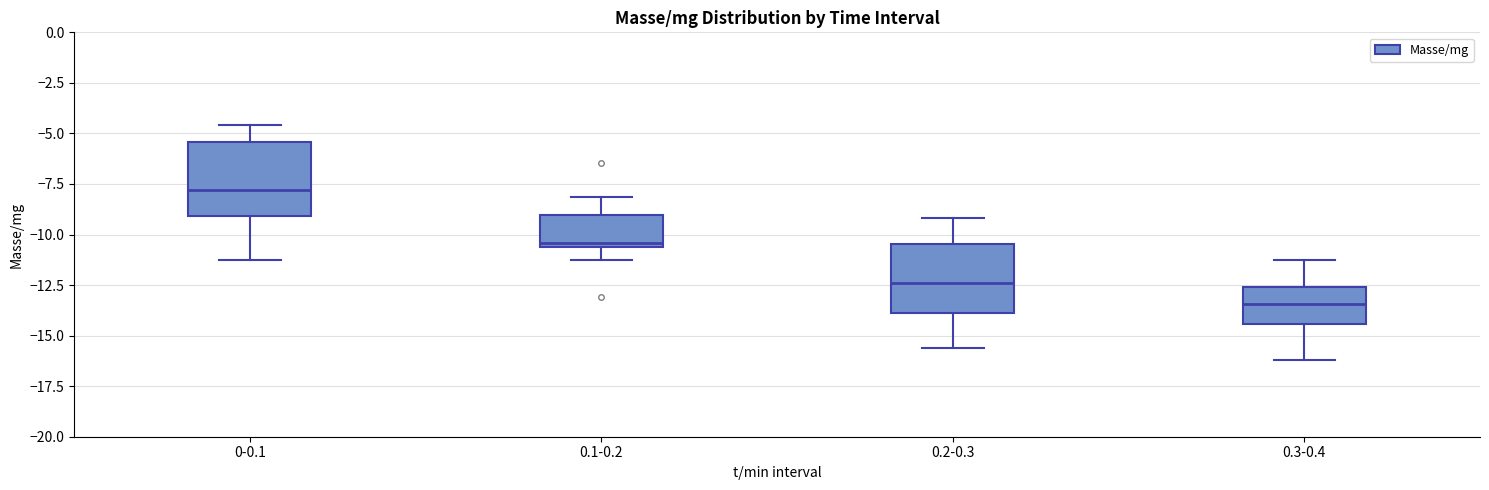

Reading left to right, read every box against the y-axis: the position of its median line, the range the box covers, and the ends of its whiskers. The values are not printed on the chart, so give them approximately, as read against the axis.

0-0.1: median -8.0, box -9.0 to -5.5, whiskers -11.0 to -4.5
0.1-0.2: median -10.5 (just above the box's lower edge), box -10.5 to -9.0, whiskers -11.0 to -8.0
0.2-0.3: median -12.5, box -14.0 to -10.5, whiskers -15.5 to -9.0
0.3-0.4: median -13.5, box -14.5 to -12.5, whiskers -16.0 to -11.0